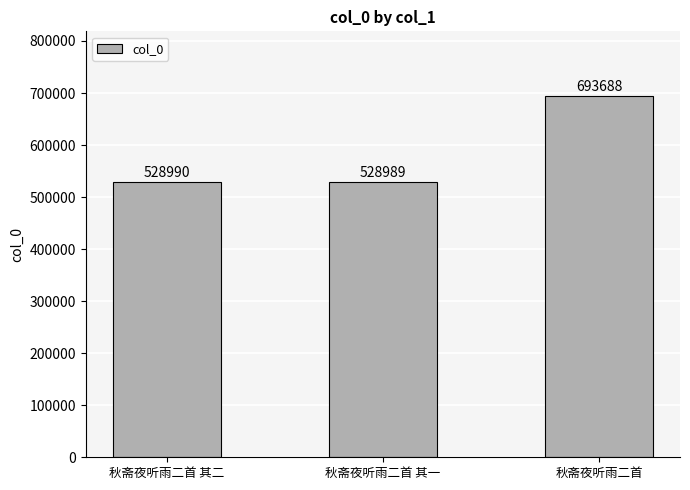

List the labels in order of value, smallest first.

秋斋夜听雨二首 其一, 秋斋夜听雨二首 其二, 秋斋夜听雨二首